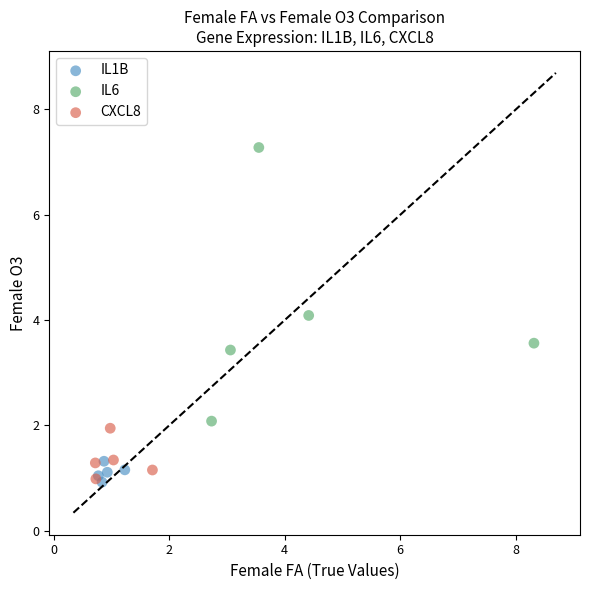

Which series has the widest spread of Y values?

IL6